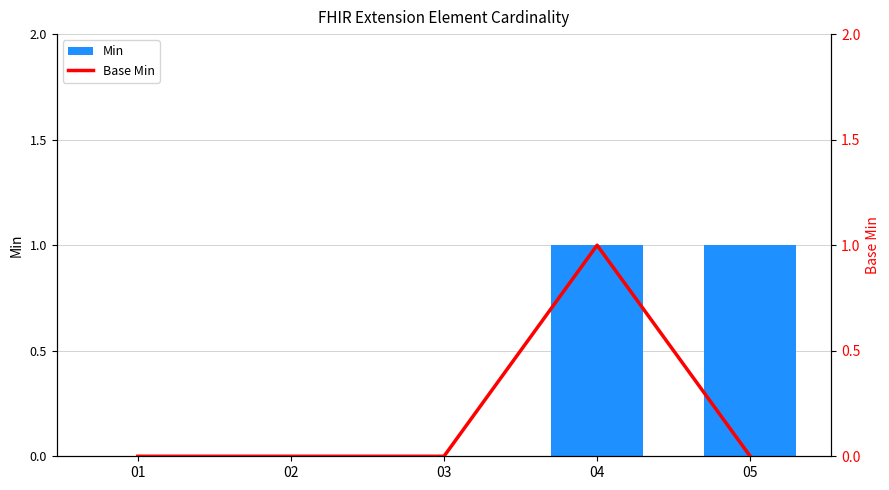

Rank the categories by Min value from highest to lowest.

04, 05, 01, 02, 03